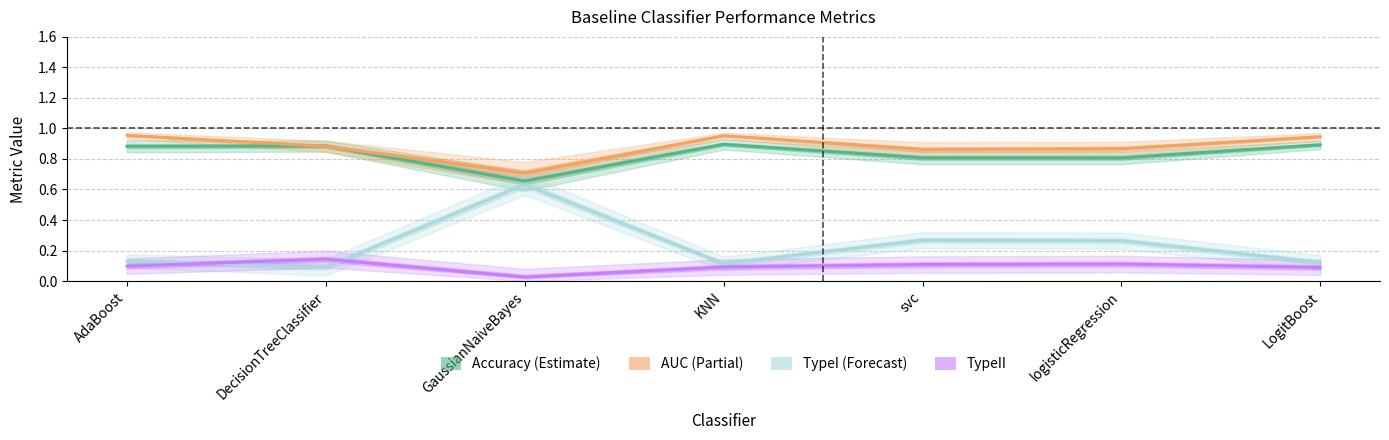

What is the label of the 7th point from the right?

AdaBoost